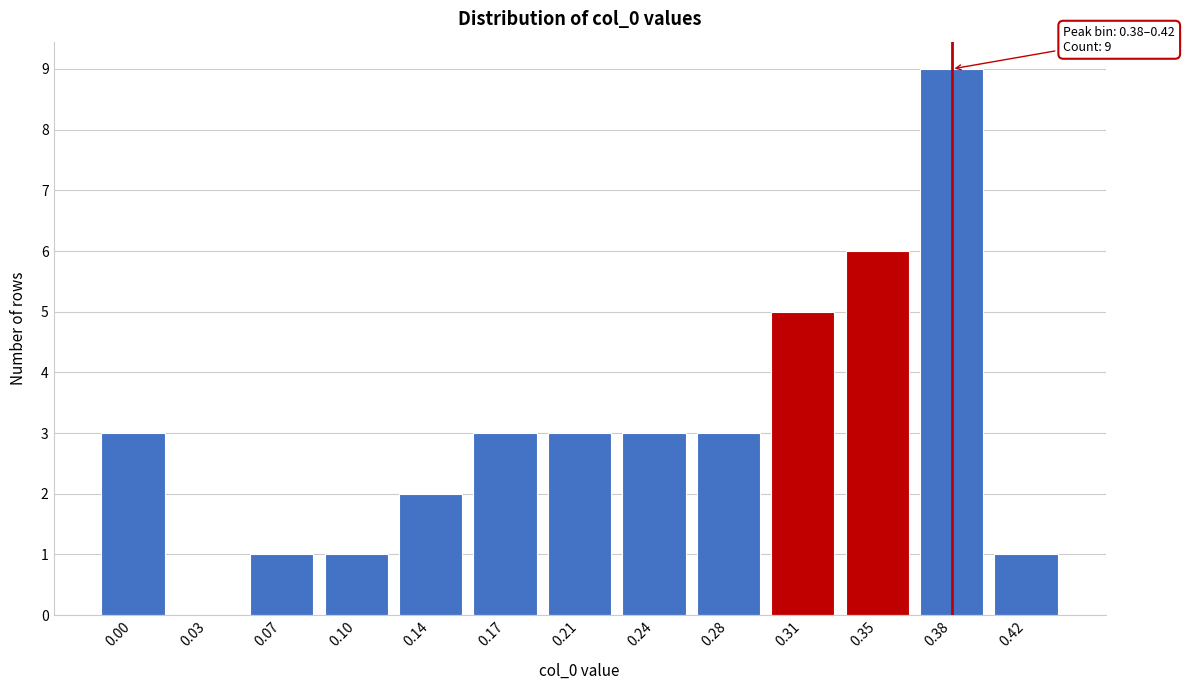

Reading right to left, transcribe all the data shown in this chart.

0.42=1	0.38=9	0.35=6	0.31=5	0.28=3	0.24=3	0.21=3	0.17=3	0.14=2	0.10=1	0.07=1	0.03=0	0.00=3